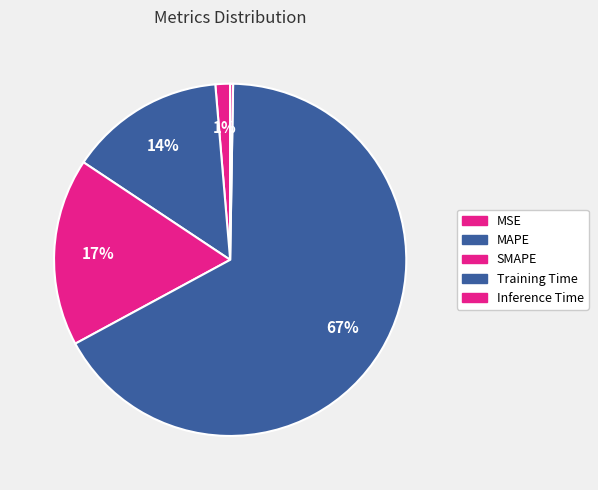

How many segments does this pie chart have?

5